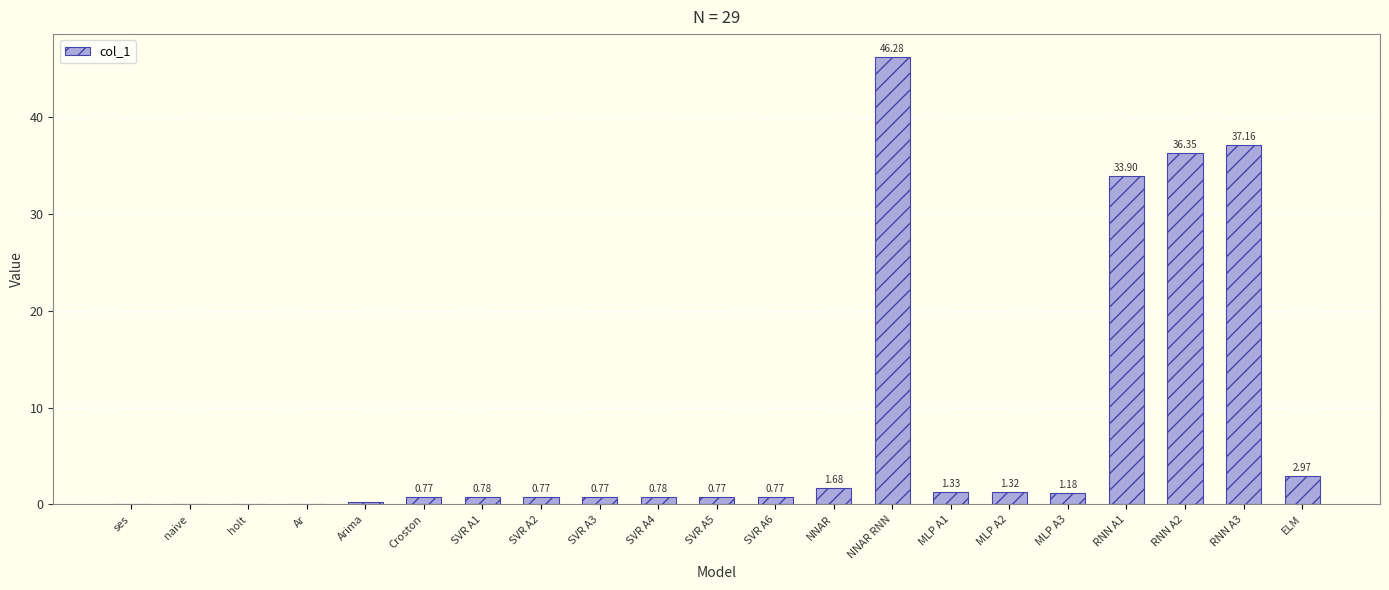

What is the sum of the values at MLP A2 and MLP A1?

2.7